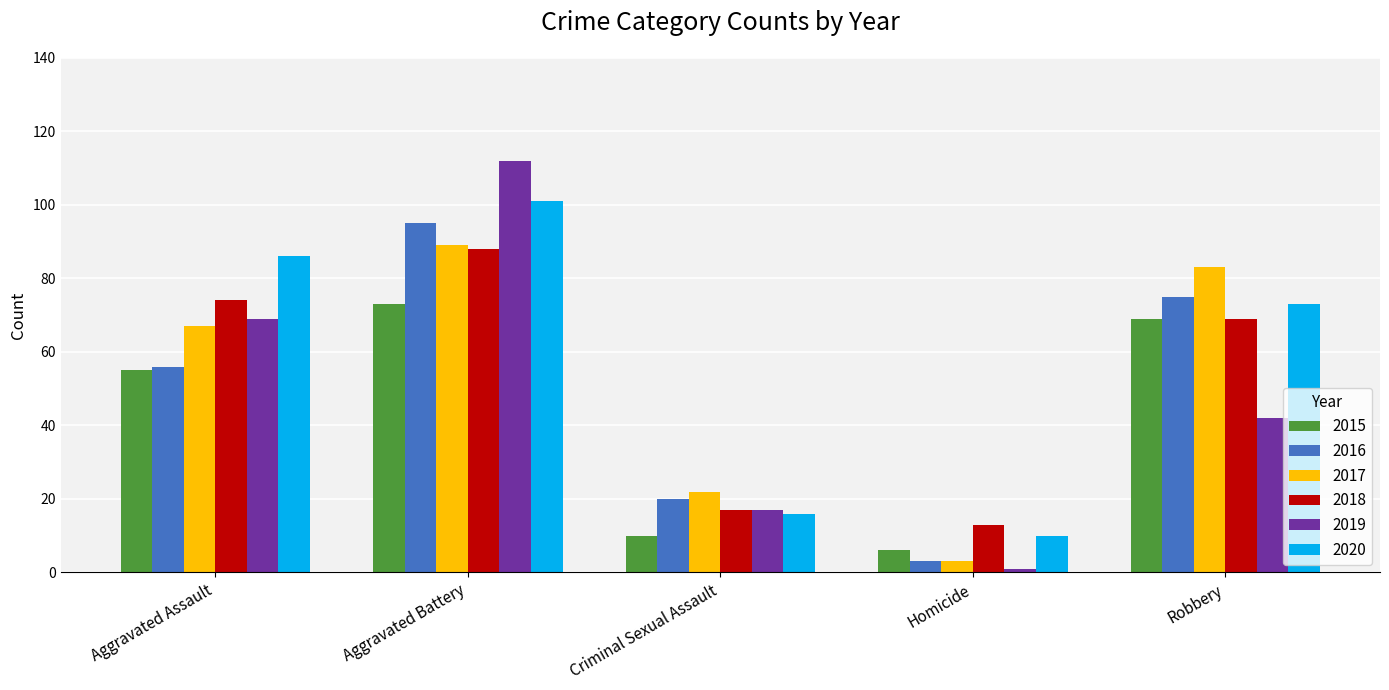

How many groups of bars are there?

5